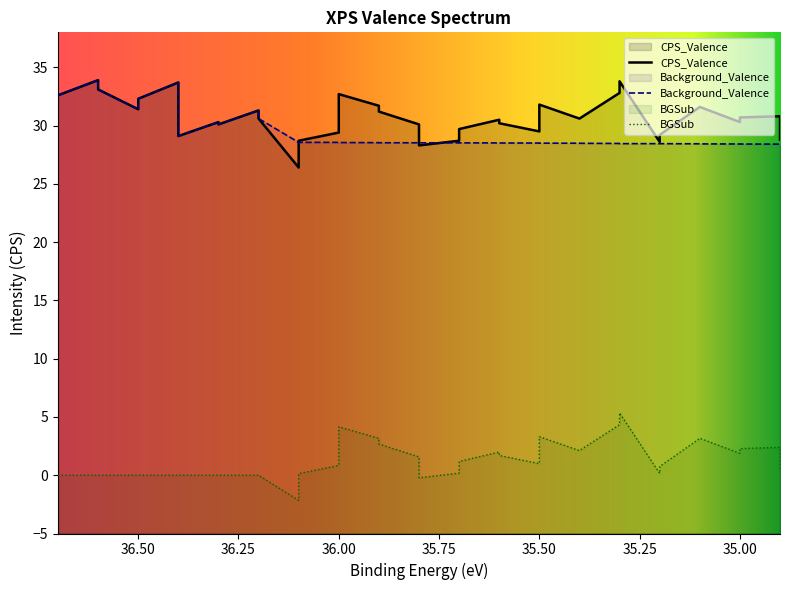

Reading right to left, list all the values displayed in this chart.

34.9=28.8	34.9=30.8	35.0=30.7	35.0=30.3	35.1=31.6	35.1=31.6	35.2=29.2	35.2=28.6	35.3=33.8	35.3=32.8	35.4=30.6	35.4=30.6	35.5=31.8	35.5=29.5	35.6=30.2	35.6=30.5	35.7=29.7	35.7=28.7	35.8=28.3	35.8=30.1	35.9=31.2	35.9=31.7	36.0=32.7	36.0=29.4	36.1=28.7	36.1=26.4	36.2=30.6	36.2=31.3	36.3=30.1	36.3=30.3	36.4=29.1	36.4=33.7	36.5=32.3	36.5=31.4	36.6=33.1	36.6=33.9	36.7=32.6